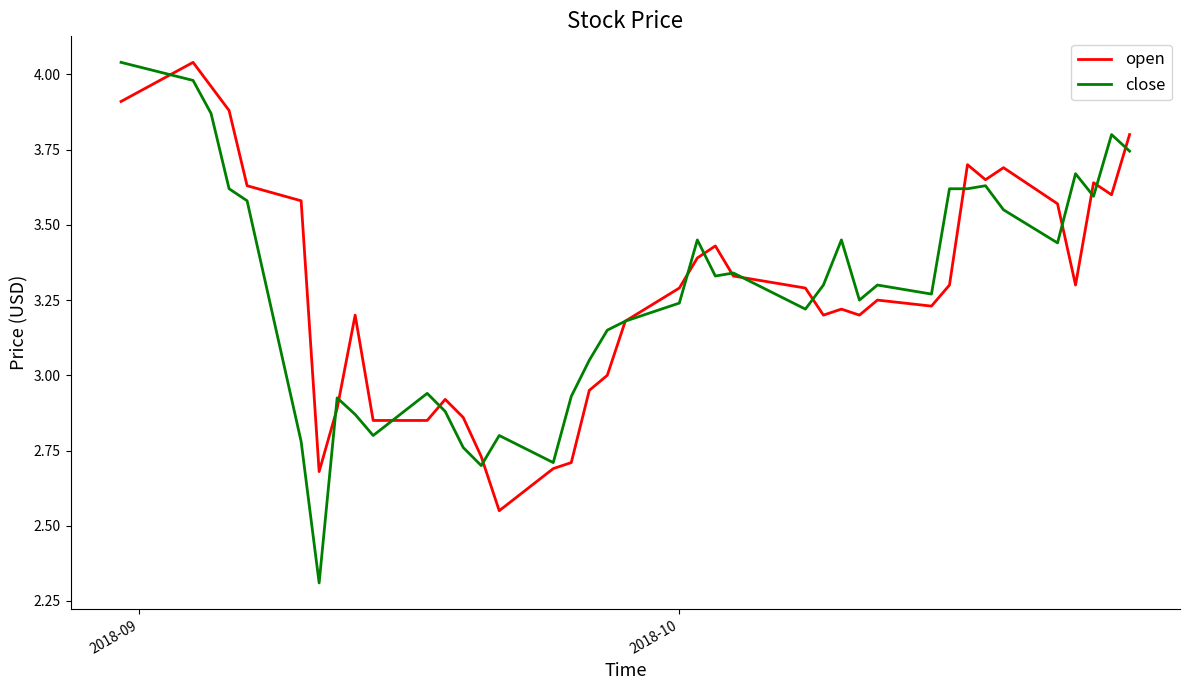

What are all the series names shown in the legend?

open, close